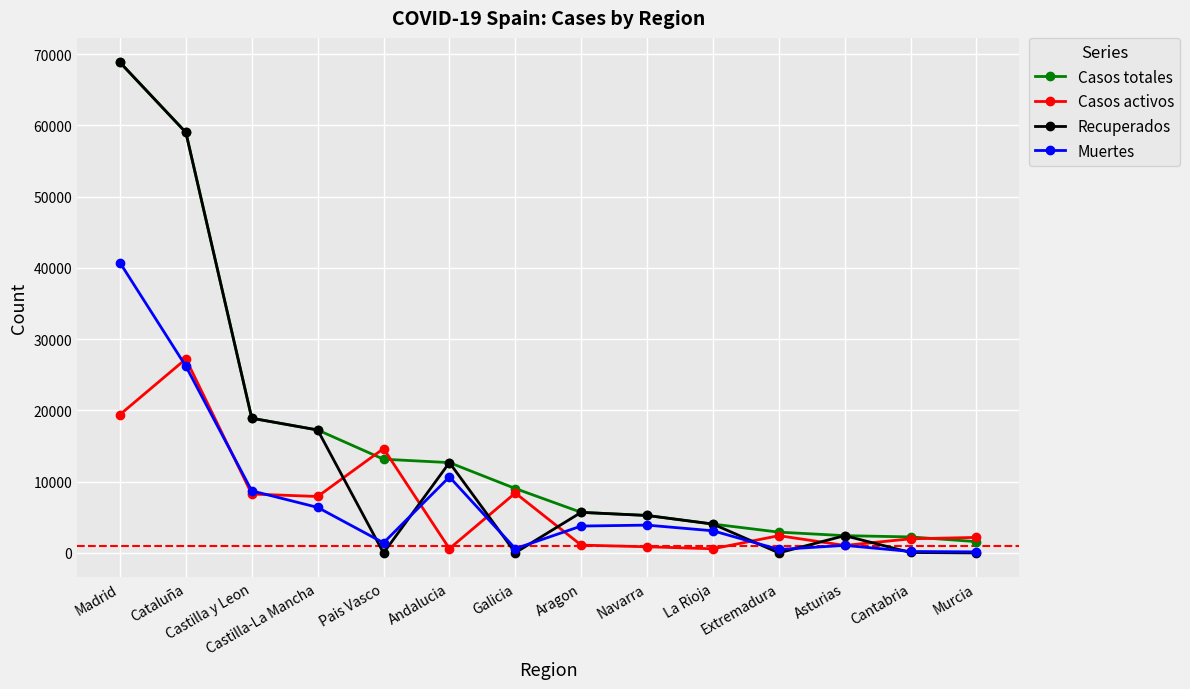

What are all the series names shown in the legend?

Casos totales, Casos activos, Recuperados, Muertes